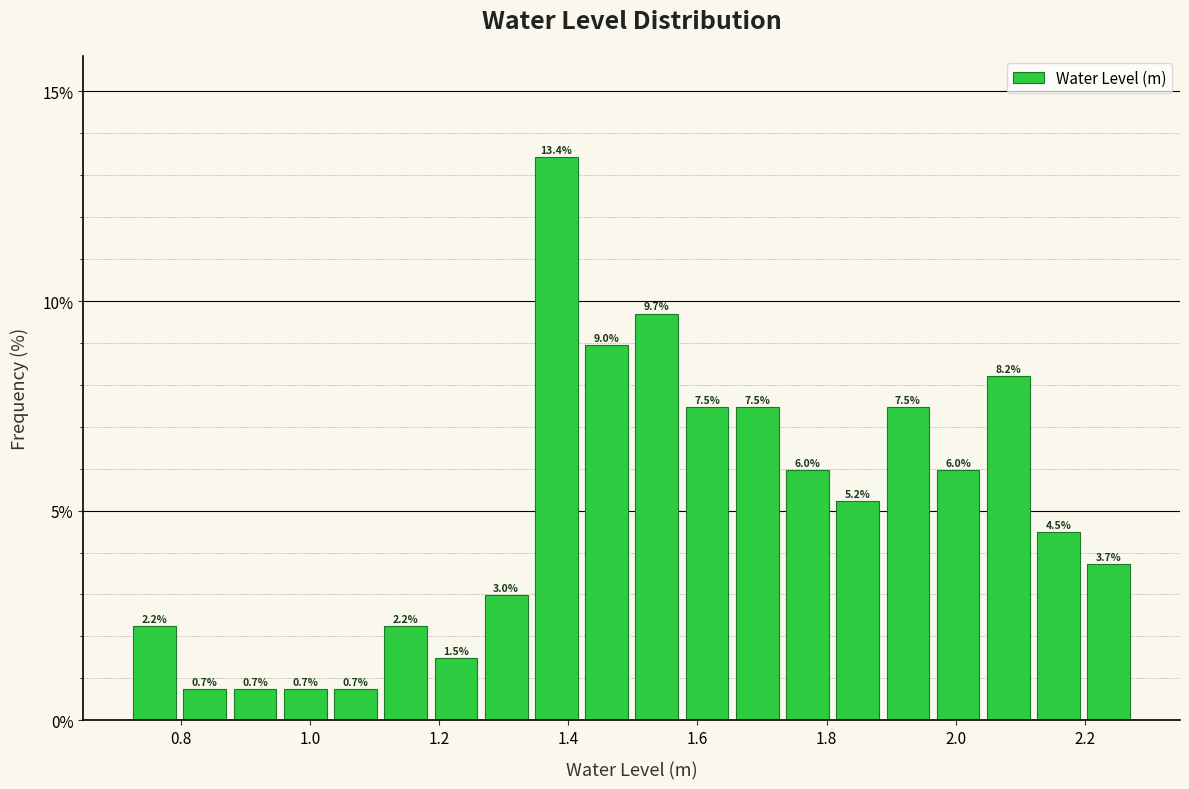

Around what value on the x-axis is the tallest bar? Give the approximate position of its centre, as read against the axis.

1.38